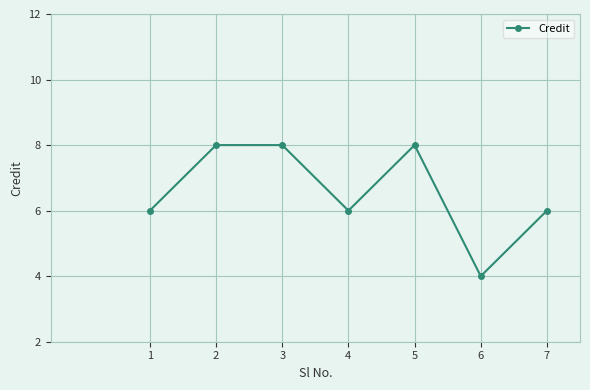

What is the smallest value displayed?

4